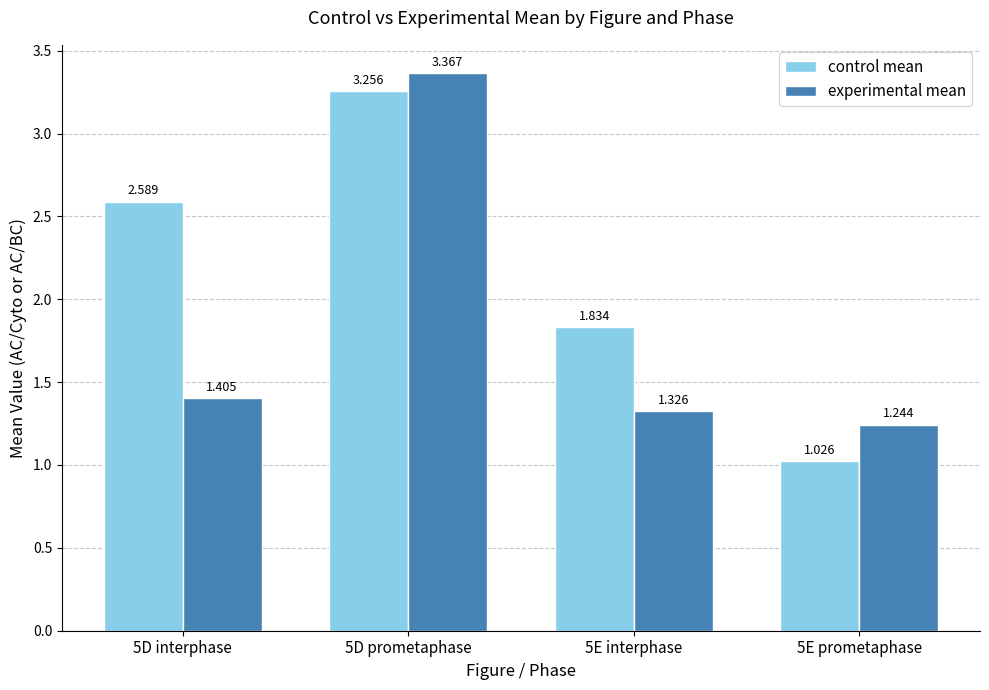

Which series has the largest total across all categories?

control mean